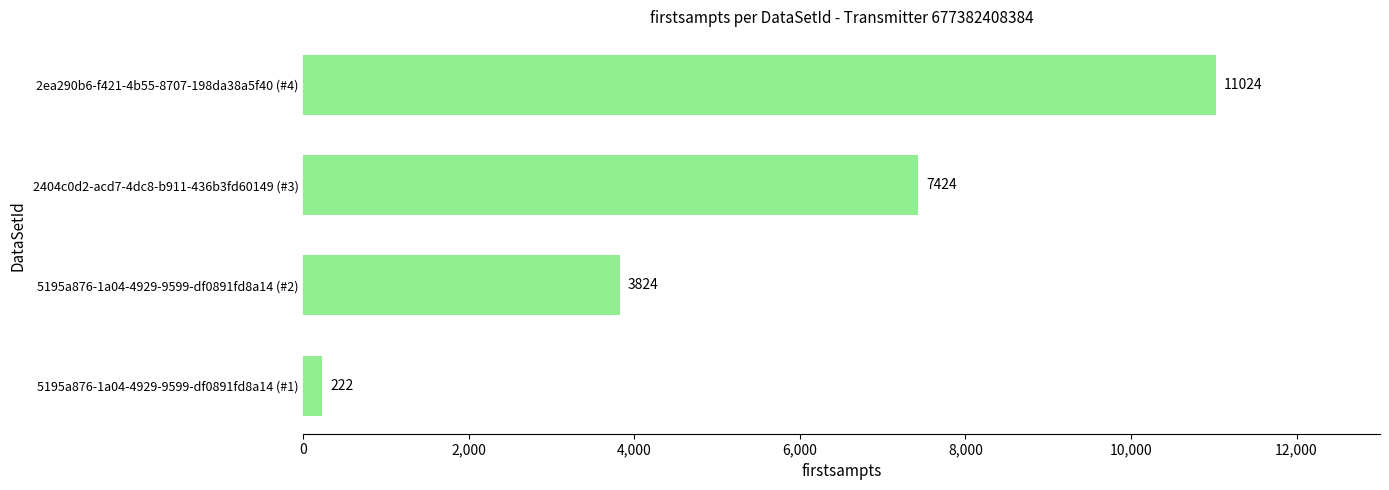

Which category has the highest value across all series?

2ea290b6-f421-4b55-8707-198da38a5f40 (#4)